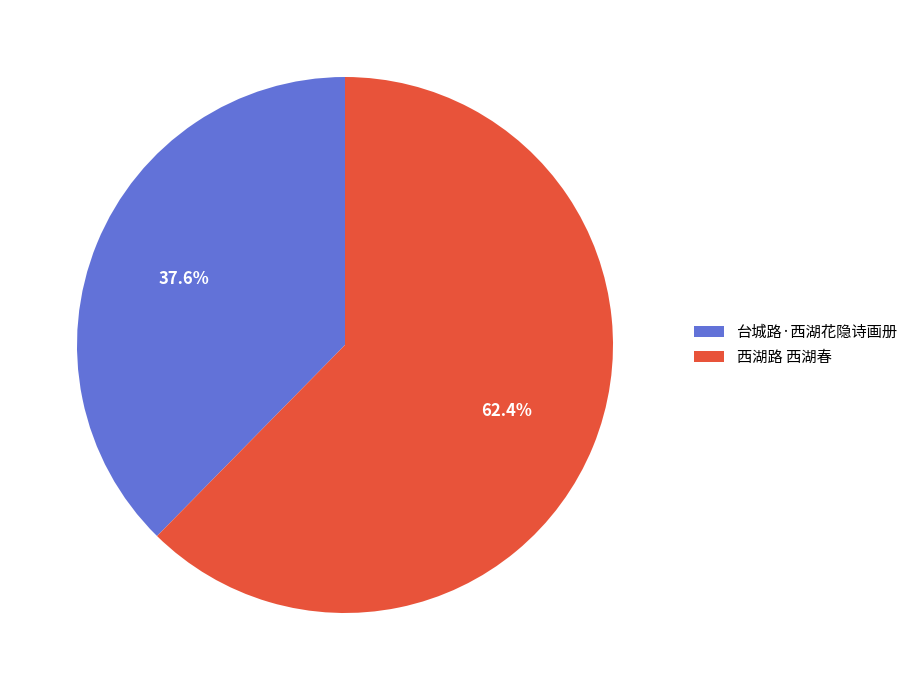

To the nearest percent, what is the difference between the 西湖路 西湖春 and 台城路·西湖花隐诗画册 slice percentages?

25%